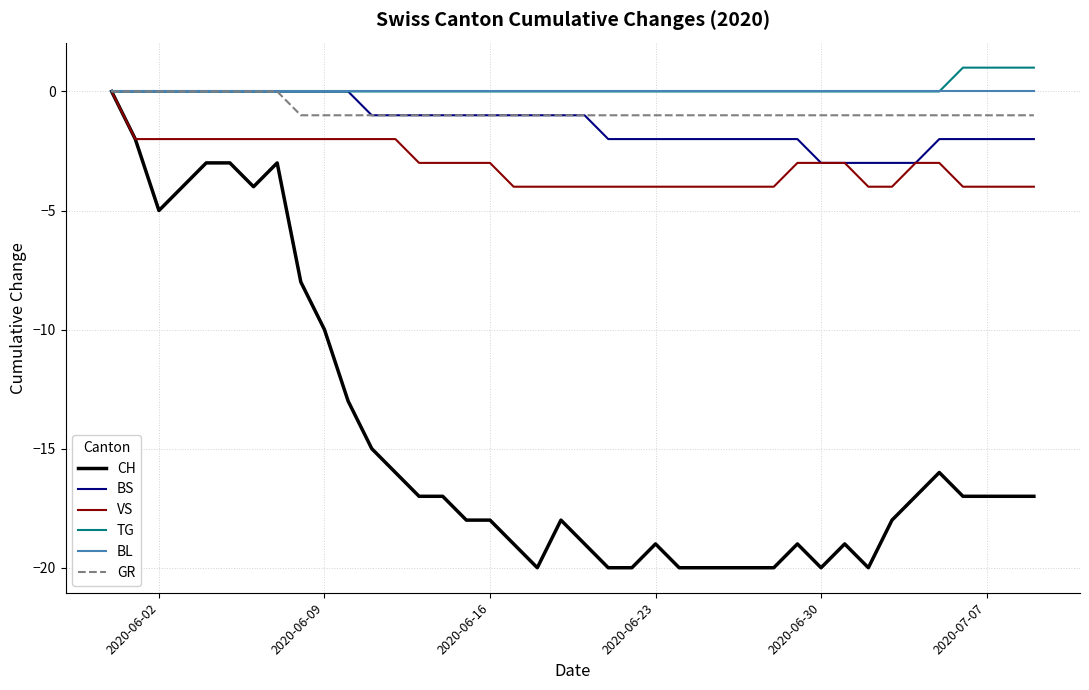

Does the chart have visible grid lines?

Yes